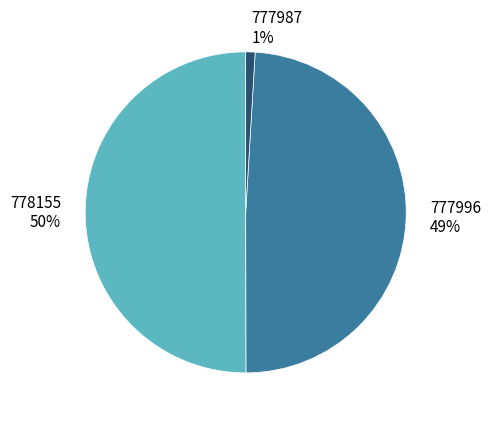

To the nearest percent, what portion does 777987 represent?

1%